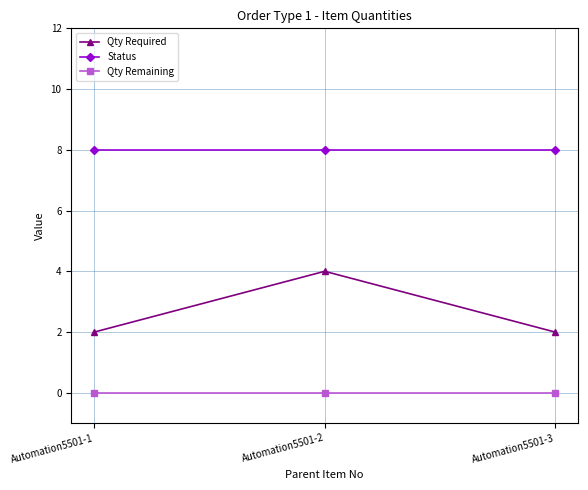

Which series has the widest spread of values?

Qty Required